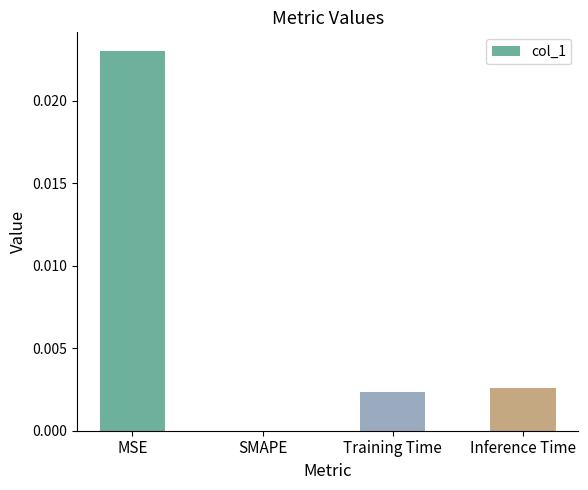

Which category has the highest value across all series?

MSE